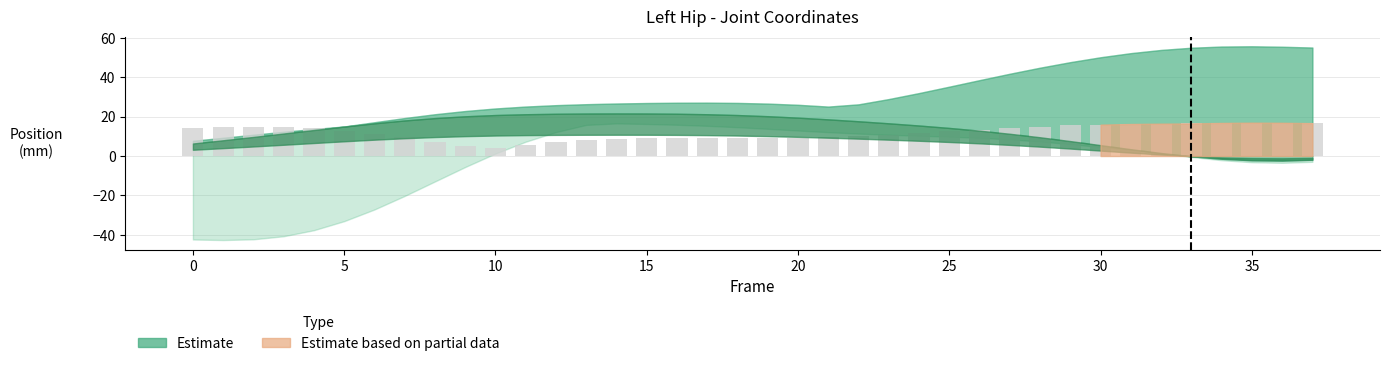

What is the smallest value displayed?

3.9